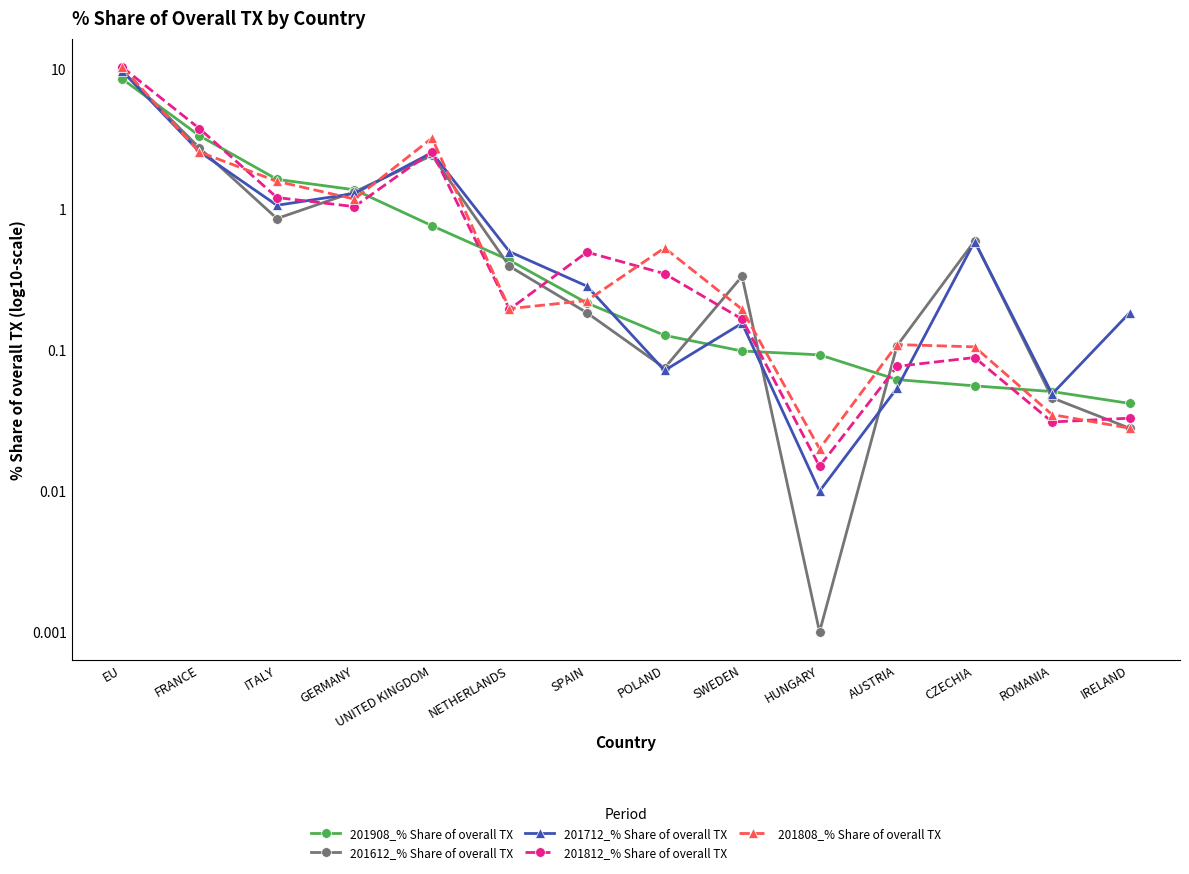

Is it true that 201808_% Share of overall TX equals 0.2 at SWEDEN?

True